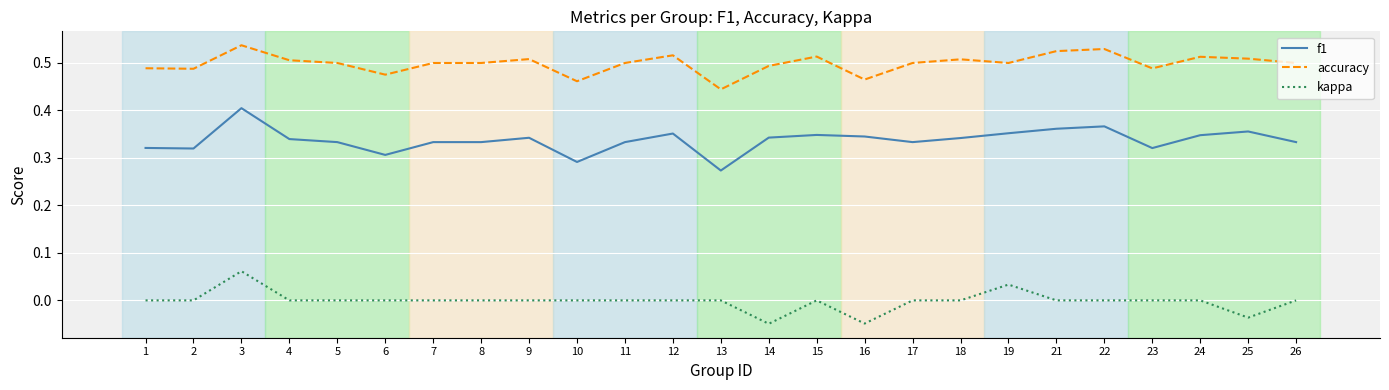

What is the total value across all series at 16?

0.8